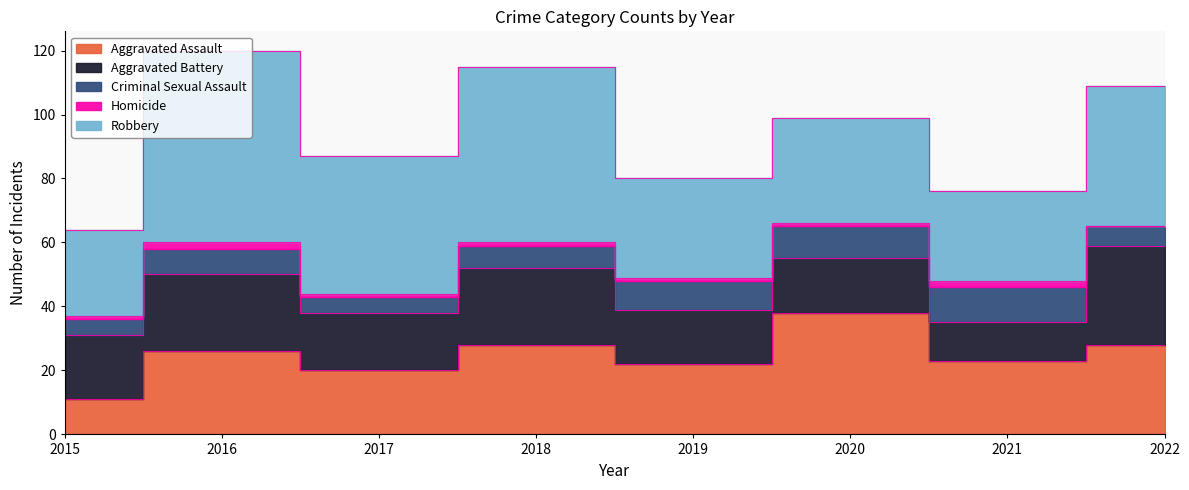

What are all the series names shown in the legend?

Aggravated Assault, Aggravated Battery, Criminal Sexual Assault, Homicide, Robbery